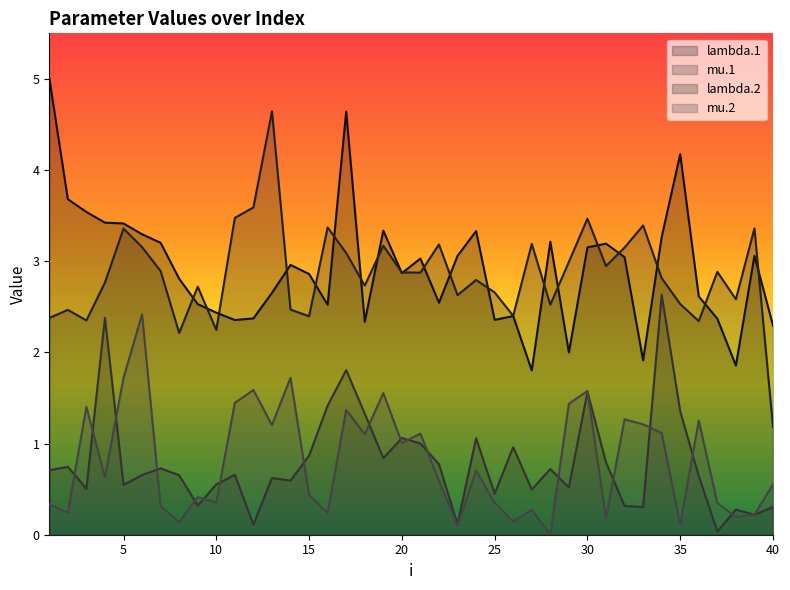

Reading left to right, list all the values displayed in this chart.

lambda.1: 1=5.0	2=3.7	3=3.5	4=3.4	5=3.4	6=3.3	7=3.2	8=2.8	9=2.5	10=2.4	11=2.4	12=2.4	13=2.7	14=3.0	15=2.9	16=2.5	17=4.6	18=2.3	19=3.3	20=2.9	21=3.0	22=2.5	23=3.1	24=3.3	25=2.4	26=2.4	27=1.8	28=3.2	29=2.0	30=3.2	31=3.2	32=3.0	33=1.9	34=3.3	35=4.2	36=2.6	37=2.4	38=1.9	39=3.1	40=2.3
mu.1: 1=0.7	2=0.7	3=0.5	4=2.4	5=0.5	6=0.7	7=0.7	8=0.7	9=0.3	10=0.6	11=0.7	12=0.1	13=0.6	14=0.6	15=0.9	16=1.4	17=1.8	18=1.3	19=0.8	20=1.1	21=1.0	22=0.8	23=0.1	24=1.1	25=0.4	26=1.0	27=0.5	28=0.7	29=0.5	30=1.6	31=0.8	32=0.3	33=0.3	34=2.6	35=1.4	36=0.6	37=0.0	38=0.3	39=0.2	40=0.3
lambda.2: 1=2.4	2=2.5	3=2.4	4=2.8	5=3.4	6=3.2	7=2.9	8=2.2	9=2.7	10=2.2	11=3.5	12=3.6	13=4.6	14=2.5	15=2.4	16=3.4	17=3.1	18=2.7	19=3.2	20=2.9	21=2.9	22=3.2	23=2.6	24=2.8	25=2.7	26=2.4	27=3.2	28=2.5	29=3.0	30=3.5	31=2.9	32=3.1	33=3.4	34=2.8	35=2.5	36=2.3	37=2.9	38=2.6	39=3.4	40=1.2
mu.2: 1=0.3	2=0.2	3=1.4	4=0.6	5=1.7	6=2.4	7=0.3	8=0.1	9=0.4	10=0.4	11=1.4	12=1.6	13=1.2	14=1.7	15=0.4	16=0.2	17=1.4	18=1.1	19=1.6	20=1.0	21=1.1	22=0.6	23=0.1	24=0.7	25=0.4	26=0.1	27=0.3	28=0.0	29=1.4	30=1.6	31=0.2	32=1.3	33=1.2	34=1.1	35=0.1	36=1.3	37=0.3	38=0.2	39=0.2	40=0.6